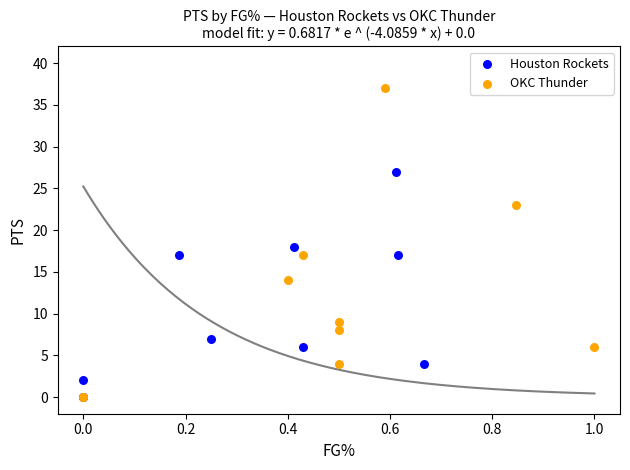

Which series has the widest spread of Y values?

OKC Thunder